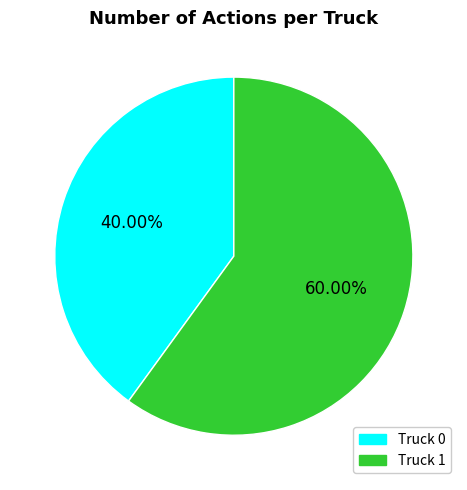

Is there any slice that represents more than half of the pie?

Yes